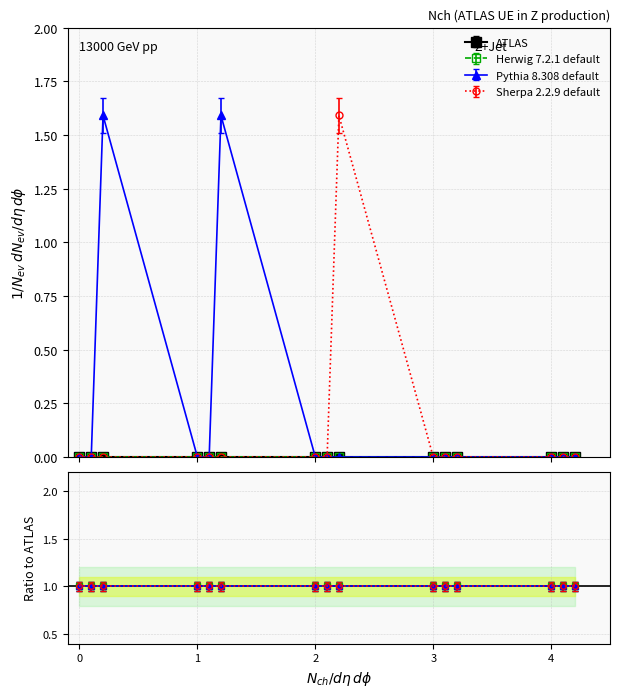

Is it true that Sherpa 2.2.9 default equals 1.0 at 1.0?

False